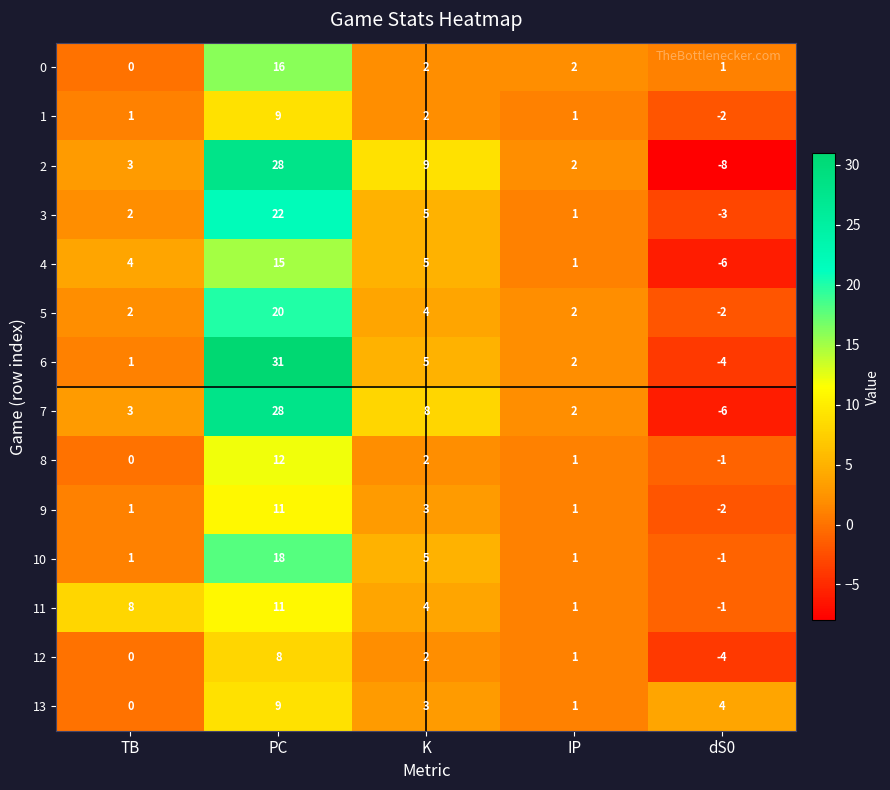

What is the difference between the 3 values at K and PC?

17